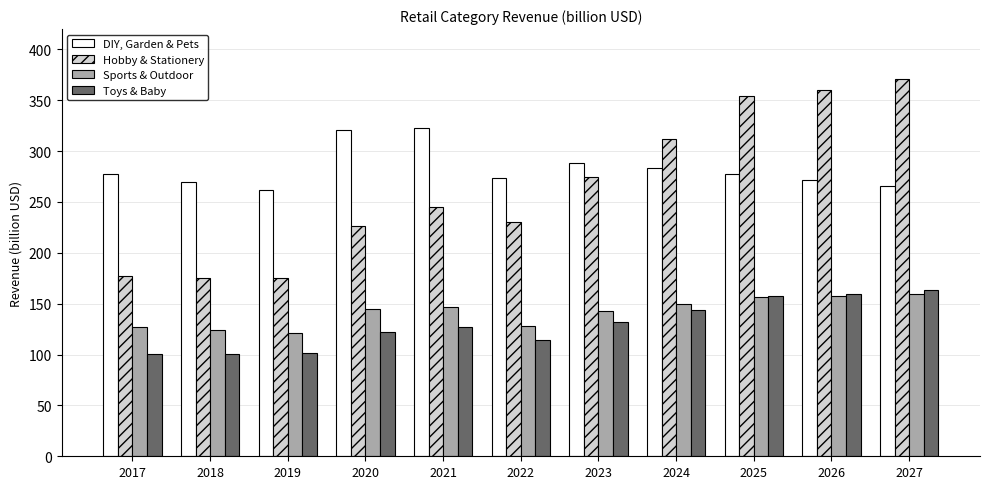

What is the highest value of the Hobby & Stationery series?

371.1